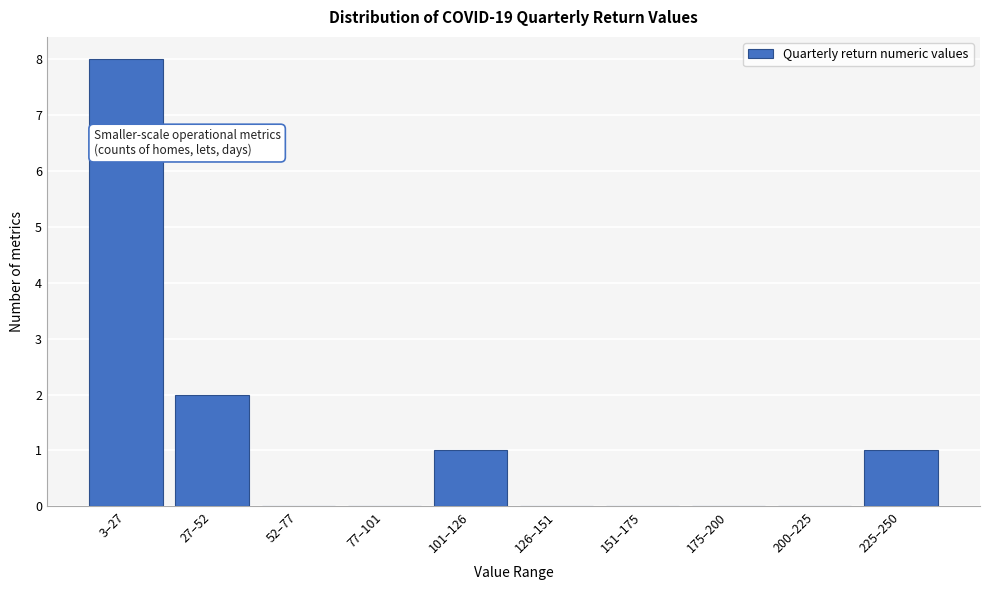

True or false: the data shows 6 at 126–151.

False